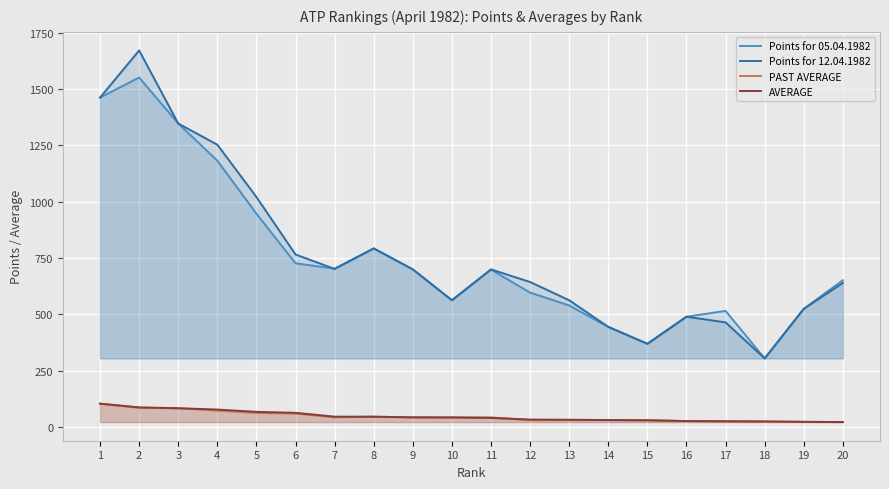

At which label does Points for 05.04.1982 reach its peak?

2